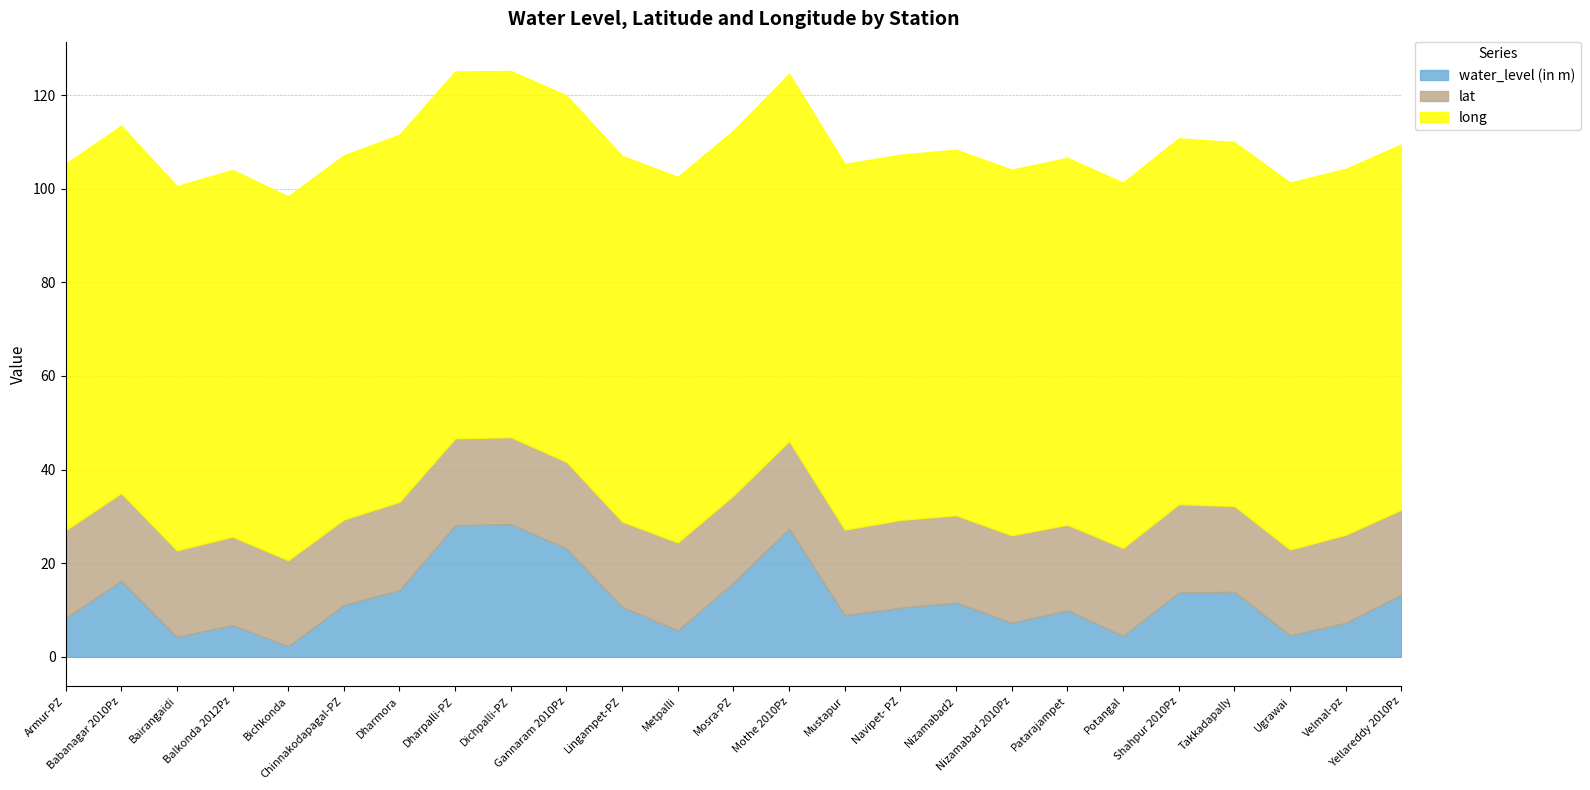

What position from the left is Dichpalli-PZ?

9